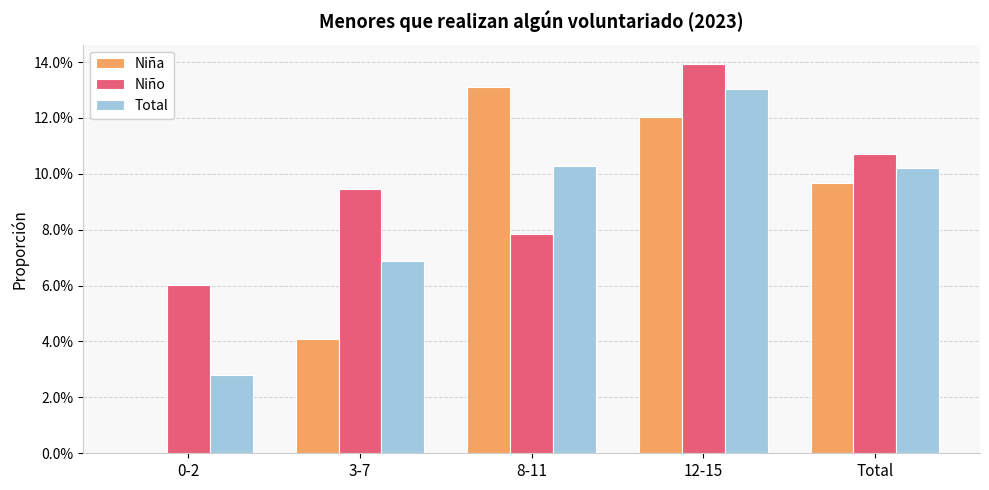

Where is Niña nearest to the value 0?

0-2